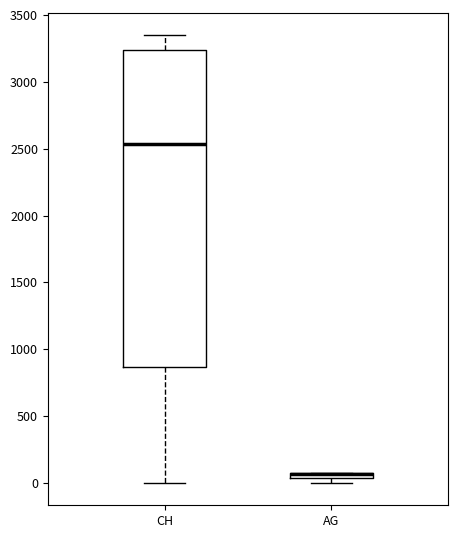

Where is the lower edge of the box for AG on the y-axis? The values are not printed on the chart, so give them approximately, as read against the axis.

50